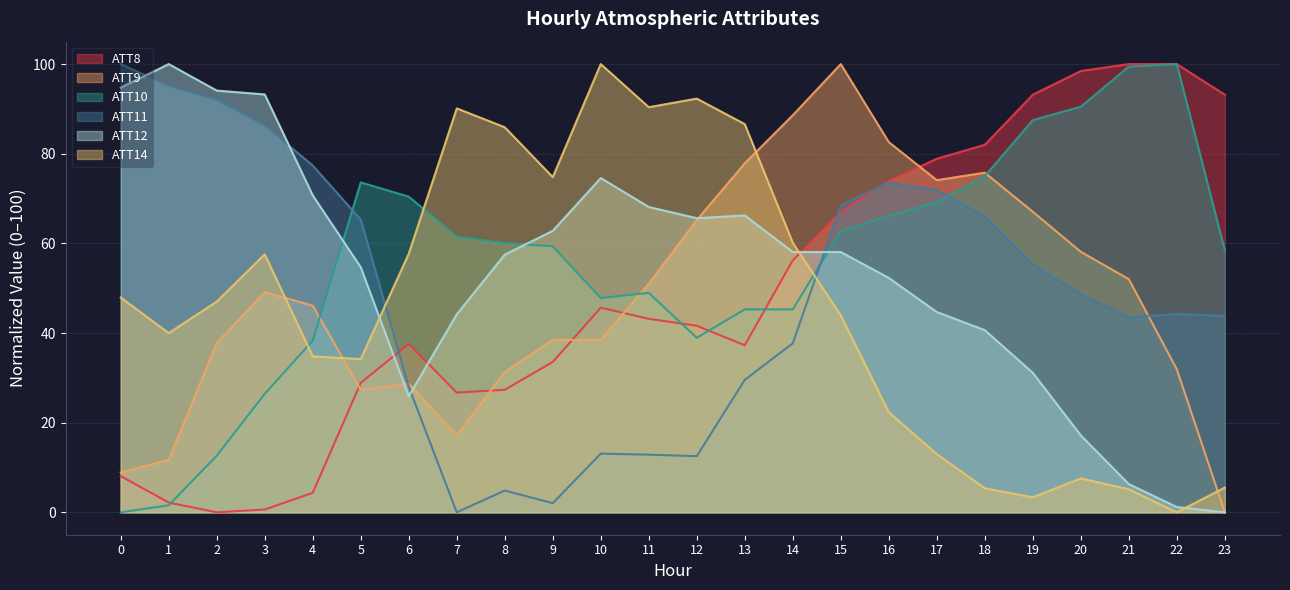

Which category has the highest value in the ATT10 series?

22